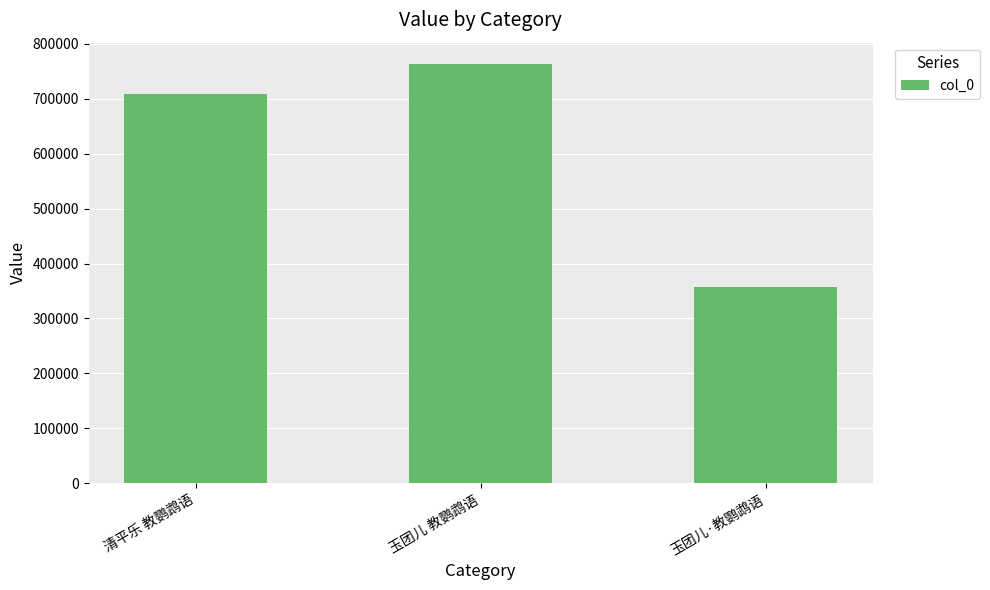

Rank the categories by value from lowest to highest.

玉团儿·教鹦鹉语, 清平乐 教鹦鹉语, 玉团儿 教鹦鹉语